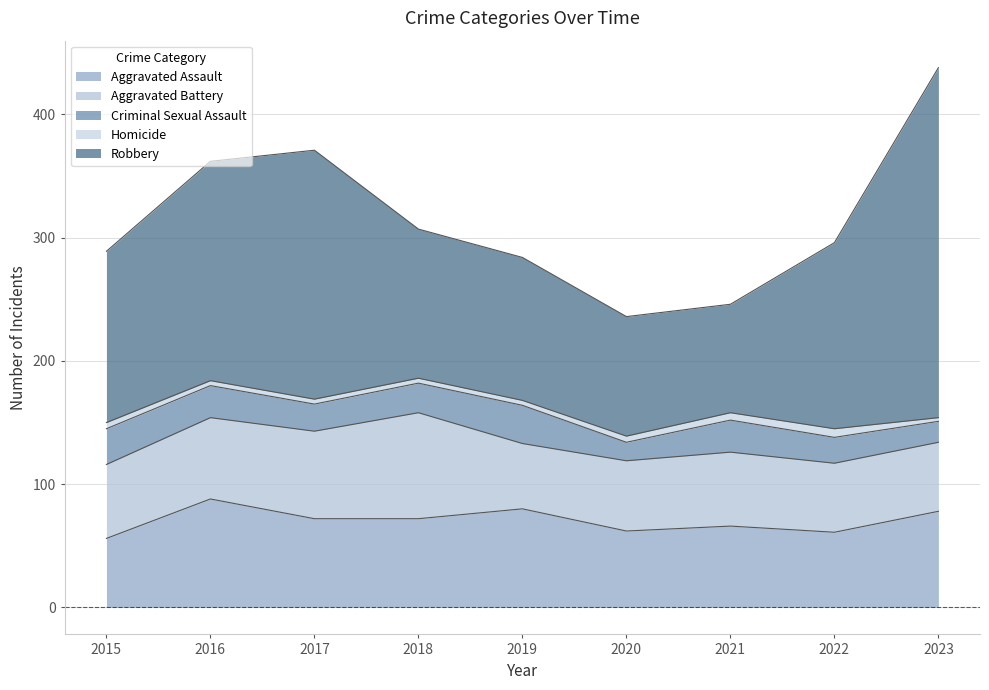

At which label does Homicide first exceed 4?

2015